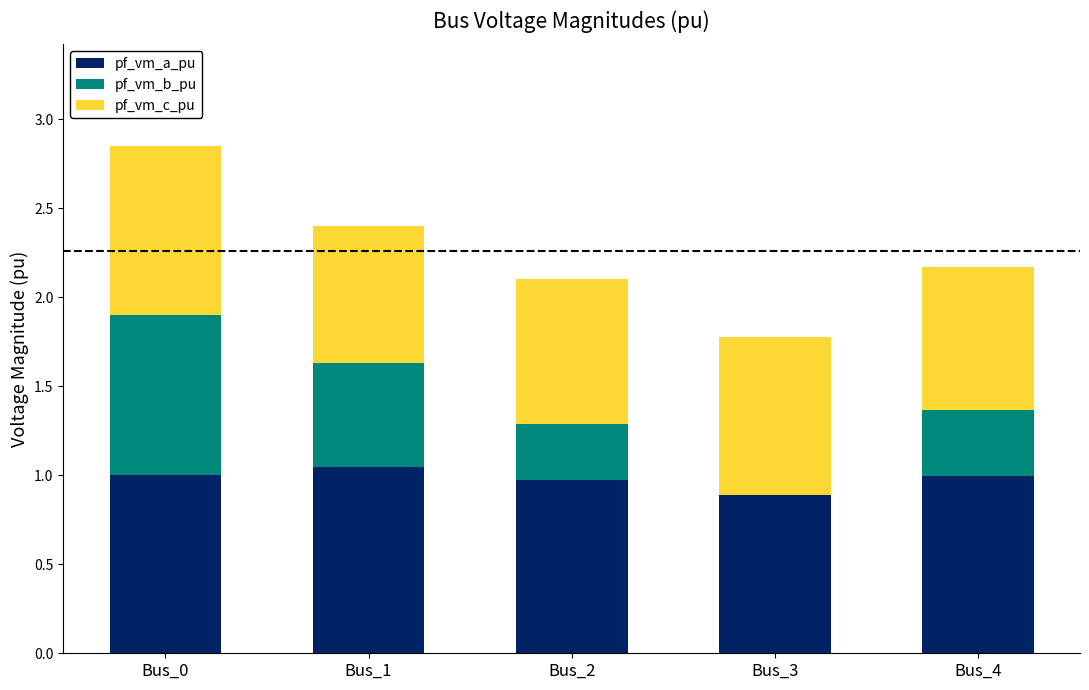

Is it true that pf_vm_a_pu equals 0.2 at Bus_4?

False